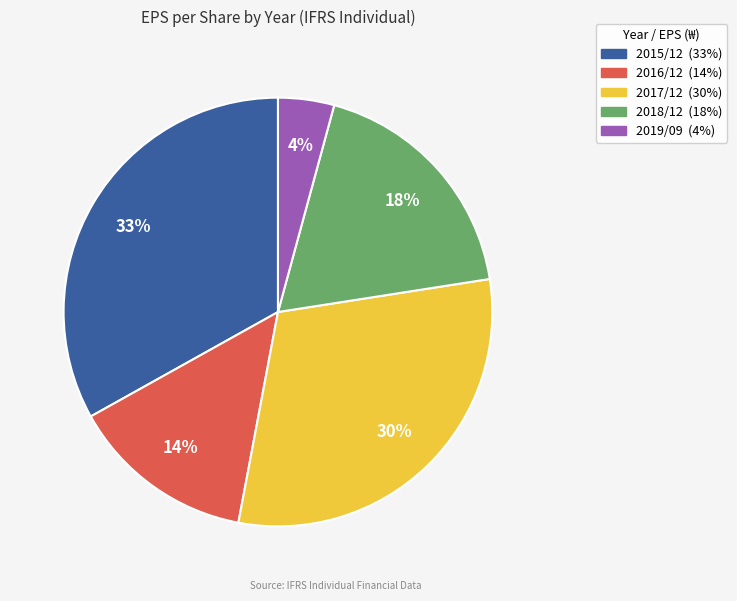

True or false: 2015/12 accounts for 42% of the total.

False